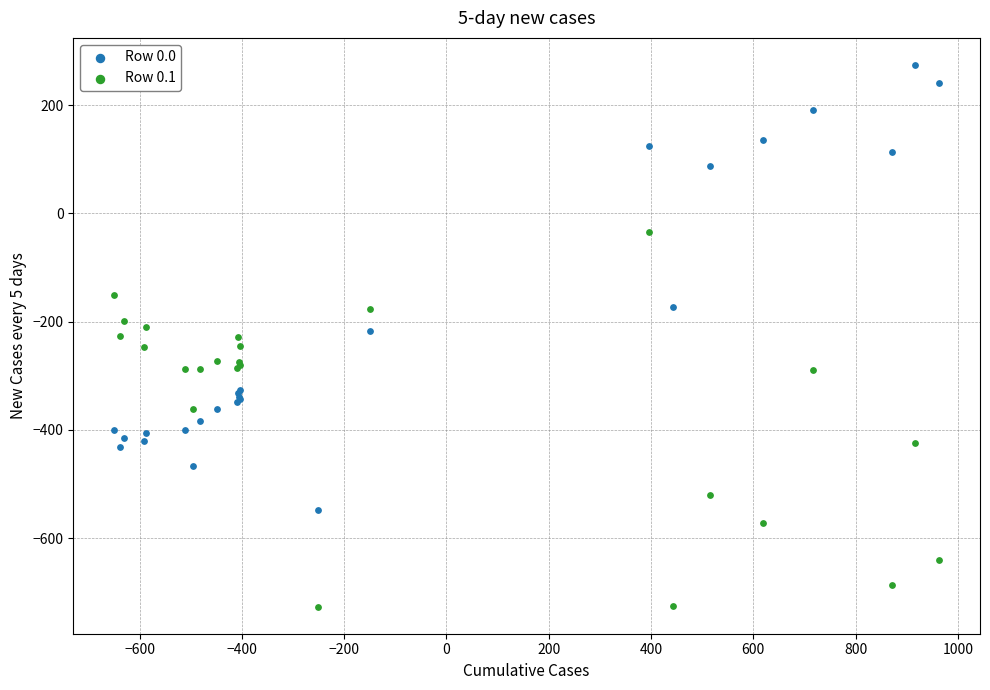

Which series contains the highest Y value?

Row 0.0